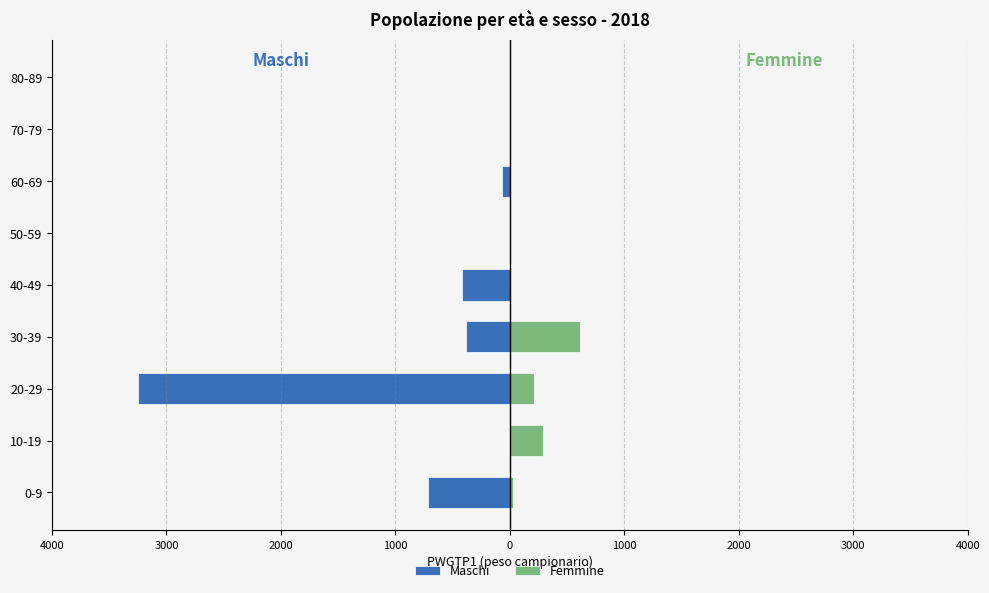

Rank the series at 60-69 from lowest to highest value.

Maschi, Femmine